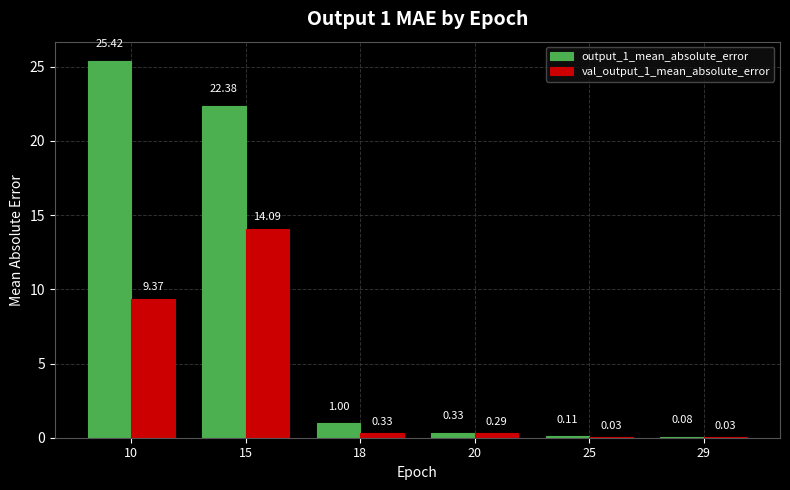

At which category is the sum across all series the highest?

15